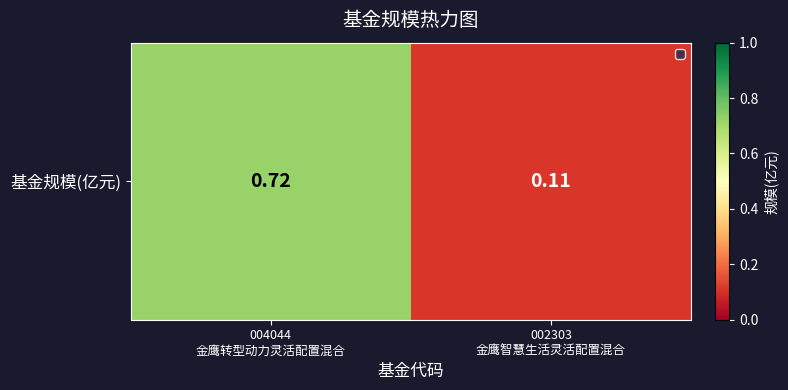

What is the average value?

0.4